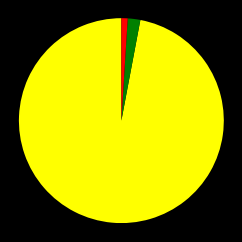

Is there a majority slice in this chart?

Yes